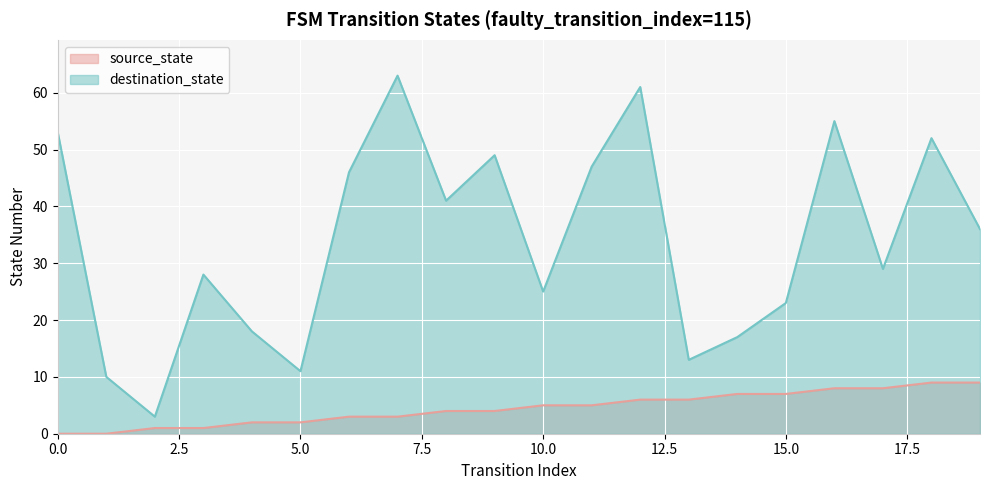

At which category is the sum across all series the highest?

12